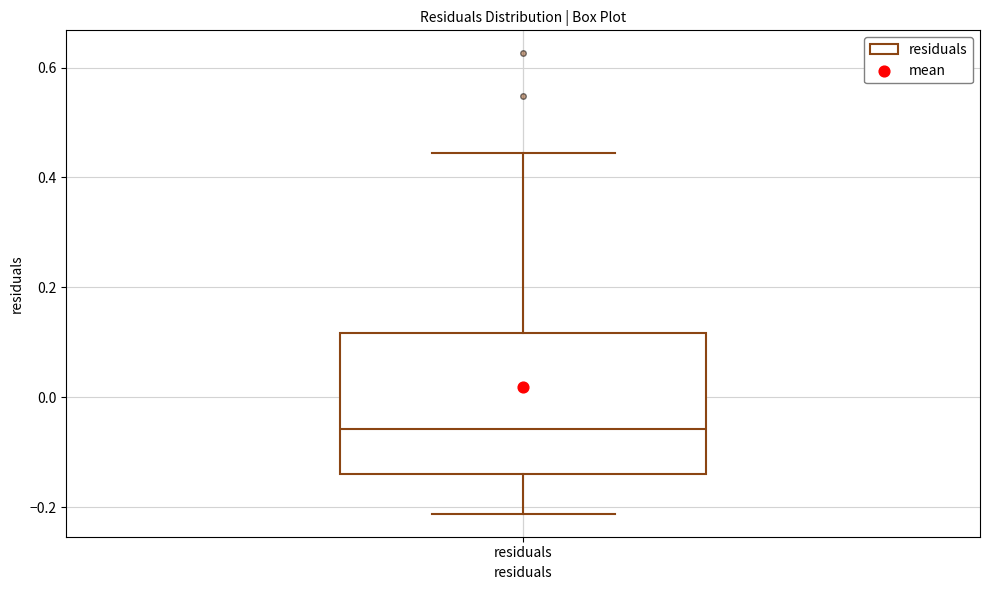

Where does the lower whisker of the box for residuals end on the y-axis? The values are not printed on the chart, so give them approximately, as read against the axis.

-0.22